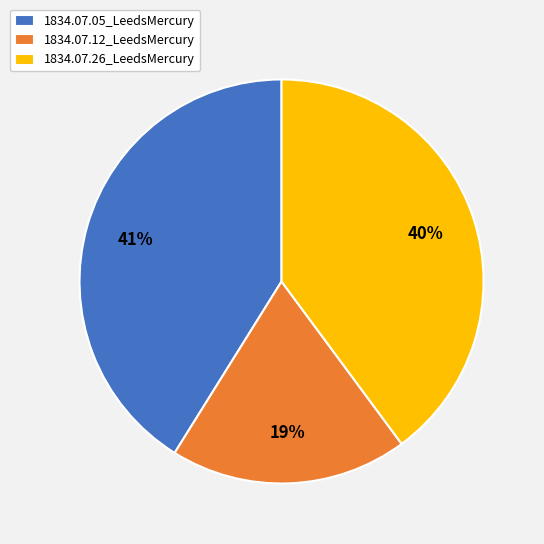

Is the sum of 1834.07.12_LeedsMercury and 1834.07.05_LeedsMercury greater than half?

Yes